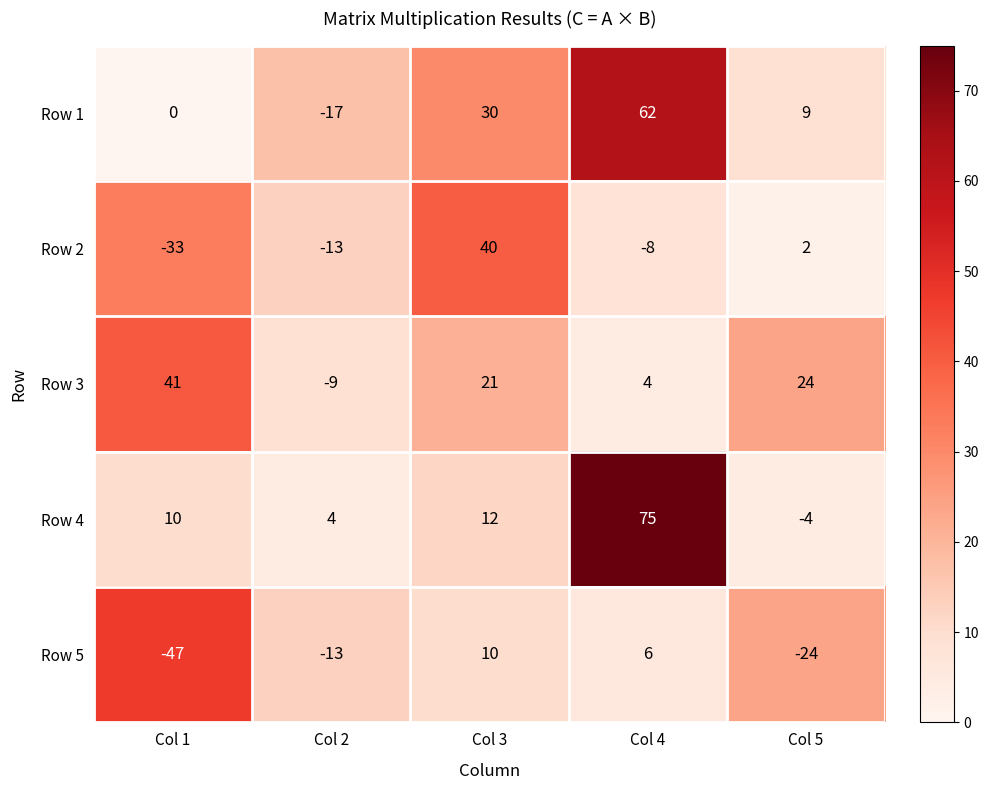

List the series in order of their peak value, lowest first.

Row 5, Row 2, Row 3, Row 1, Row 4